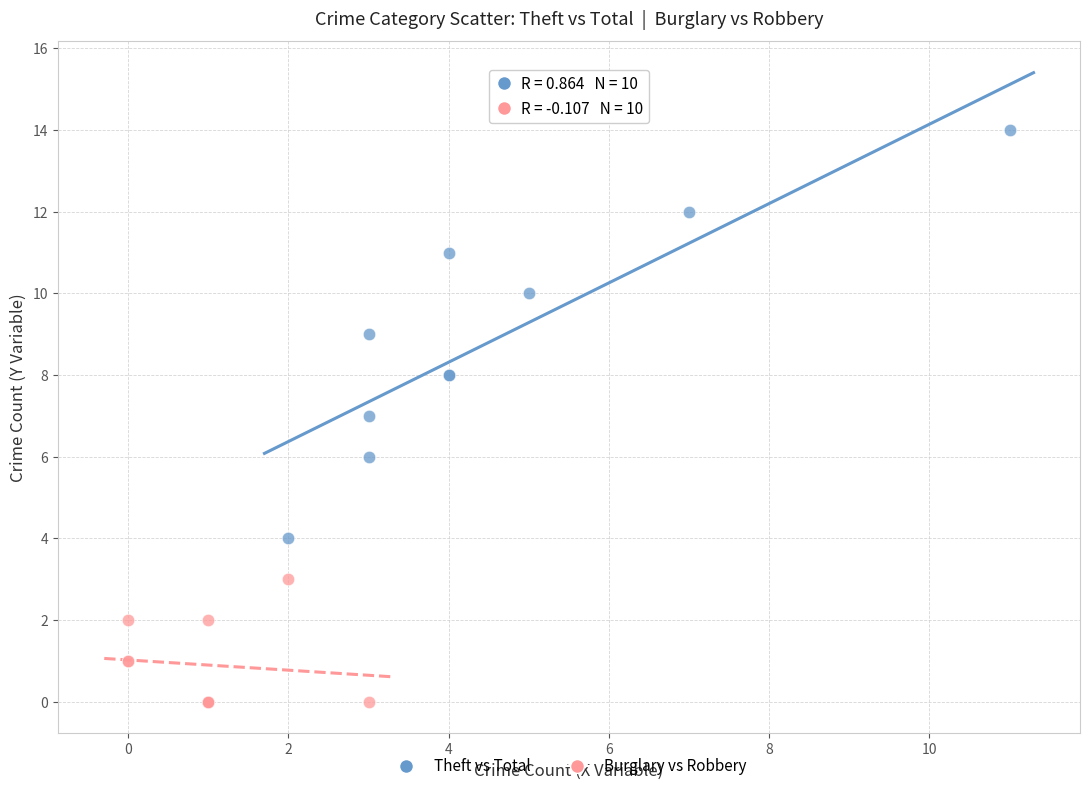

Which series has the largest Y range (max minus min)?

Theft vs Total